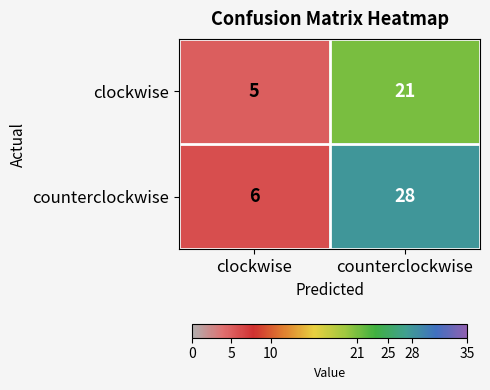

Is it true that counterclockwise equals 6 at clockwise?

True